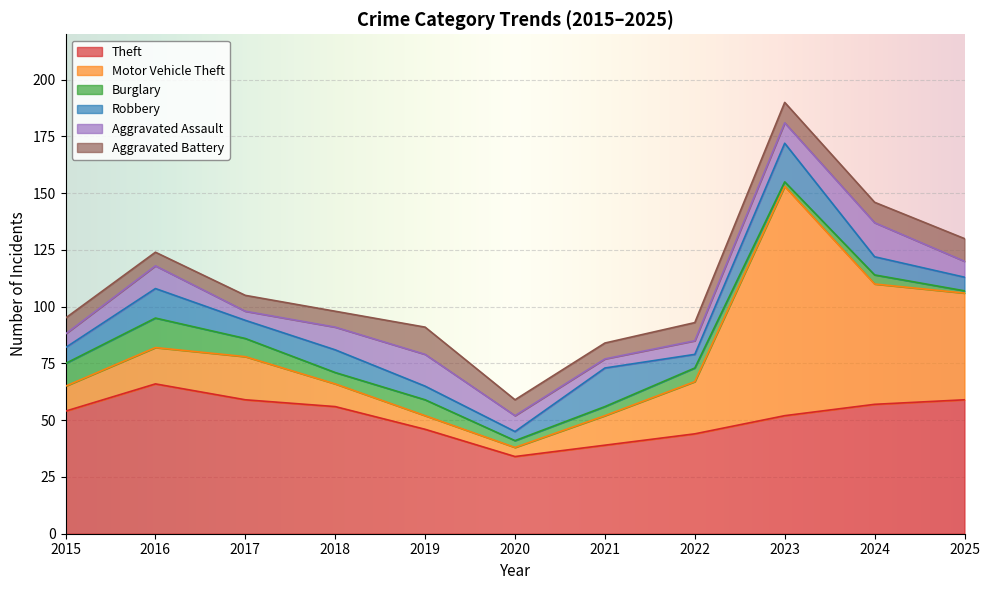

Is the value of Burglary at 2020 greater than the value of Motor Vehicle Theft at 2018?

No